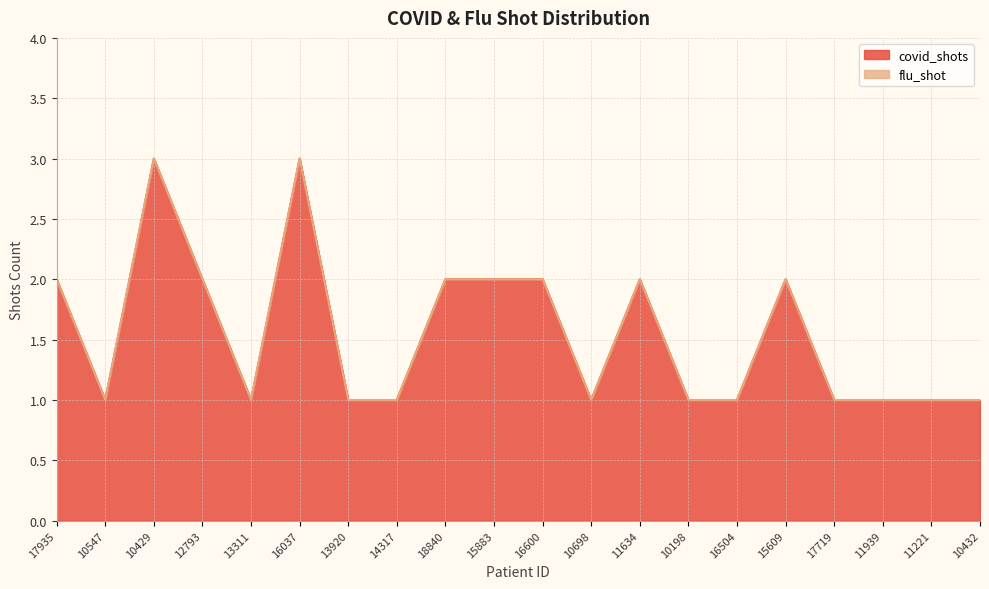

Is it true that the value at 11634 is 2?

True